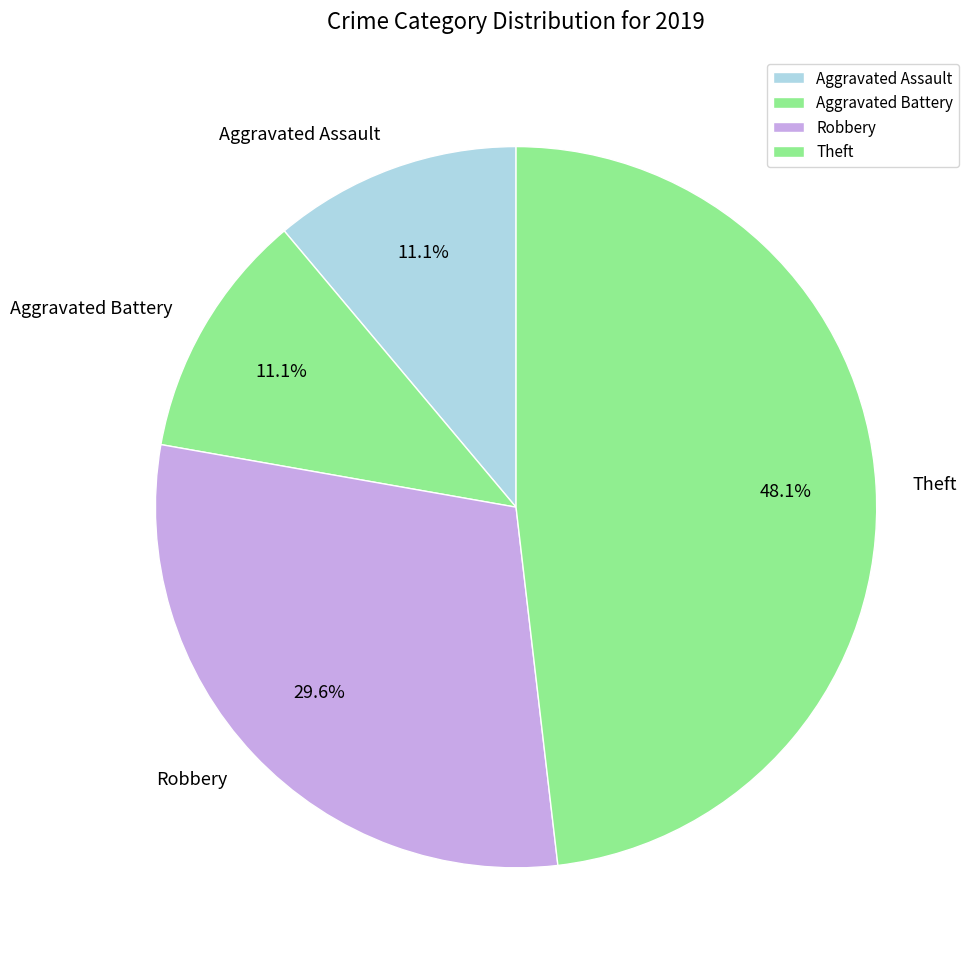

Between Theft and Robbery, which is larger?

Theft